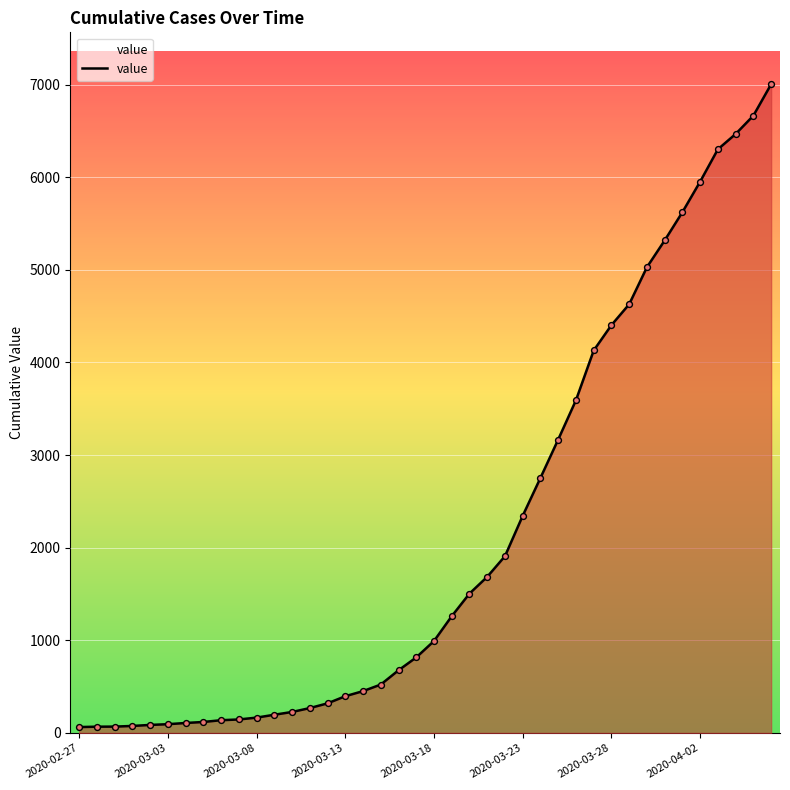

What is the maximum value shown in the chart?

7003